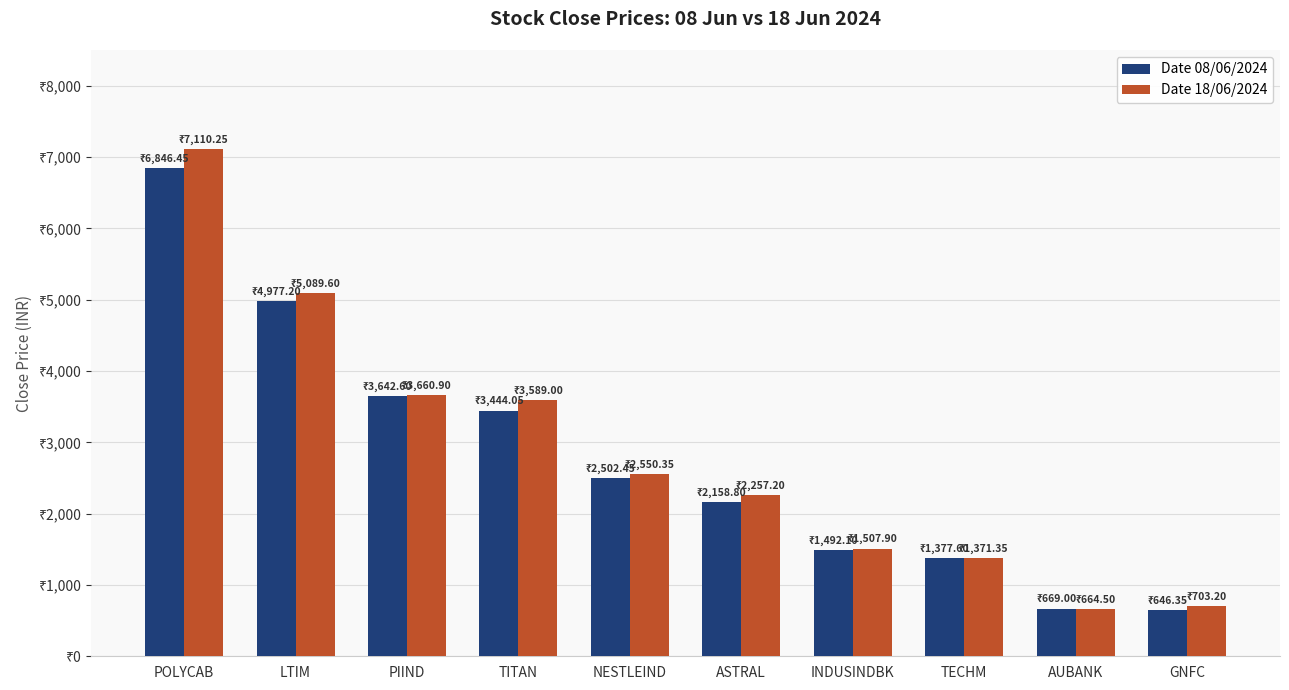

What are all the series names shown in the legend?

Date 08/06/2024, Date 18/06/2024